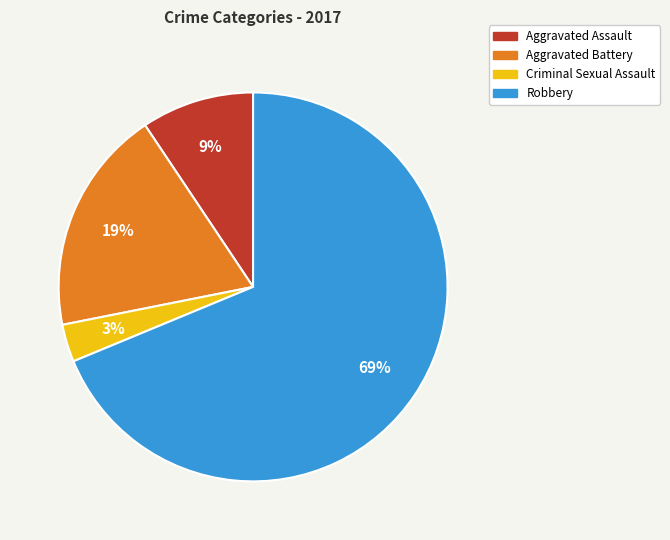

To the nearest percent, what is the combined percentage of Robbery and Aggravated Assault?

78%